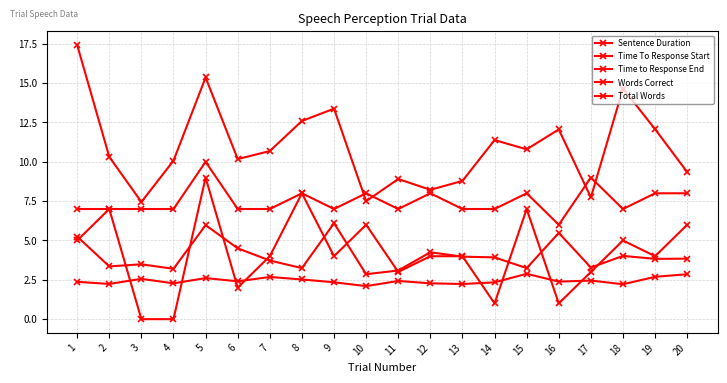

What is the spread (max minus min) of values at 4?

10.1